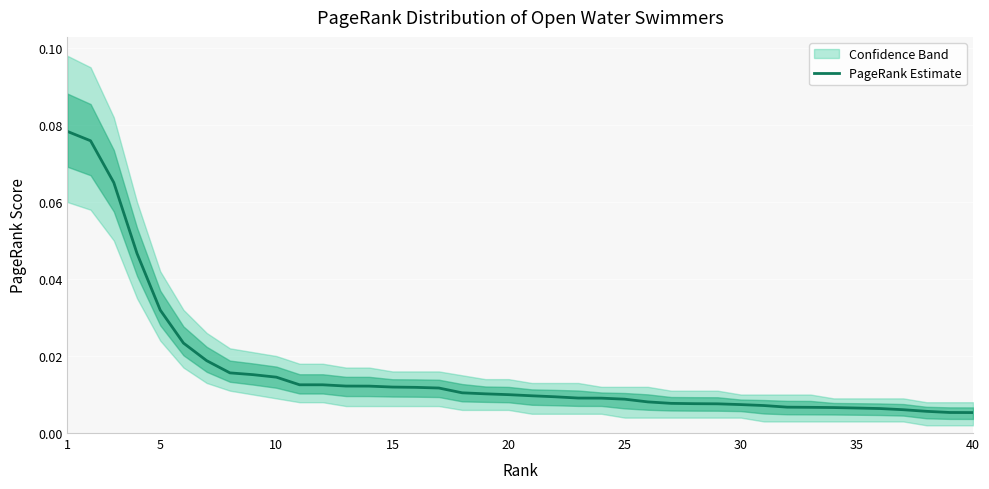

How many lines are shown in the chart?

1